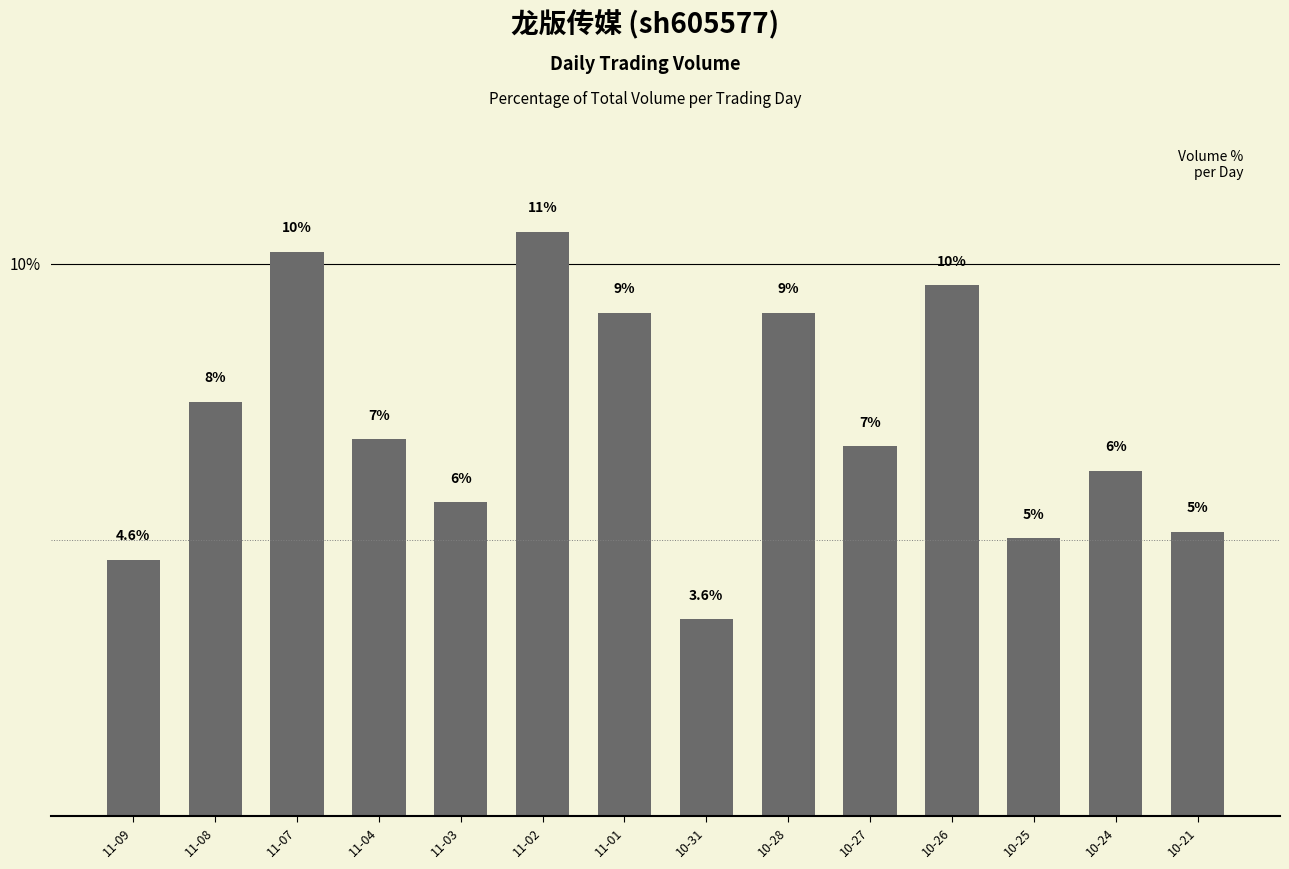

Rank the categories by value from highest to lowest.

11-02, 11-07, 10-26, 10-28, 11-01, 11-08, 11-04, 10-27, 10-24, 11-03, 10-21, 10-25, 11-09, 10-31